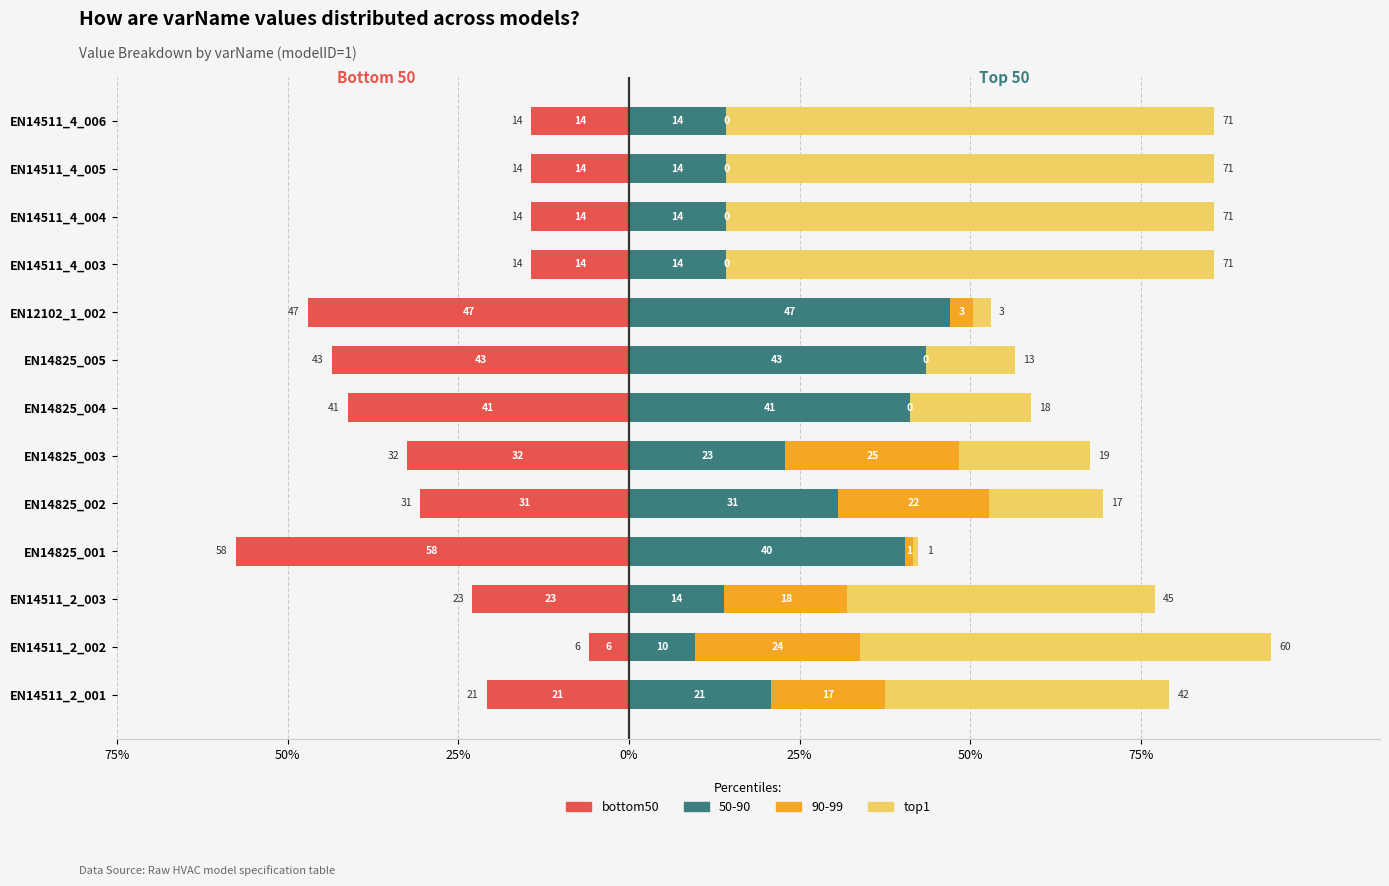

What is the minimum value for top1?

0.9